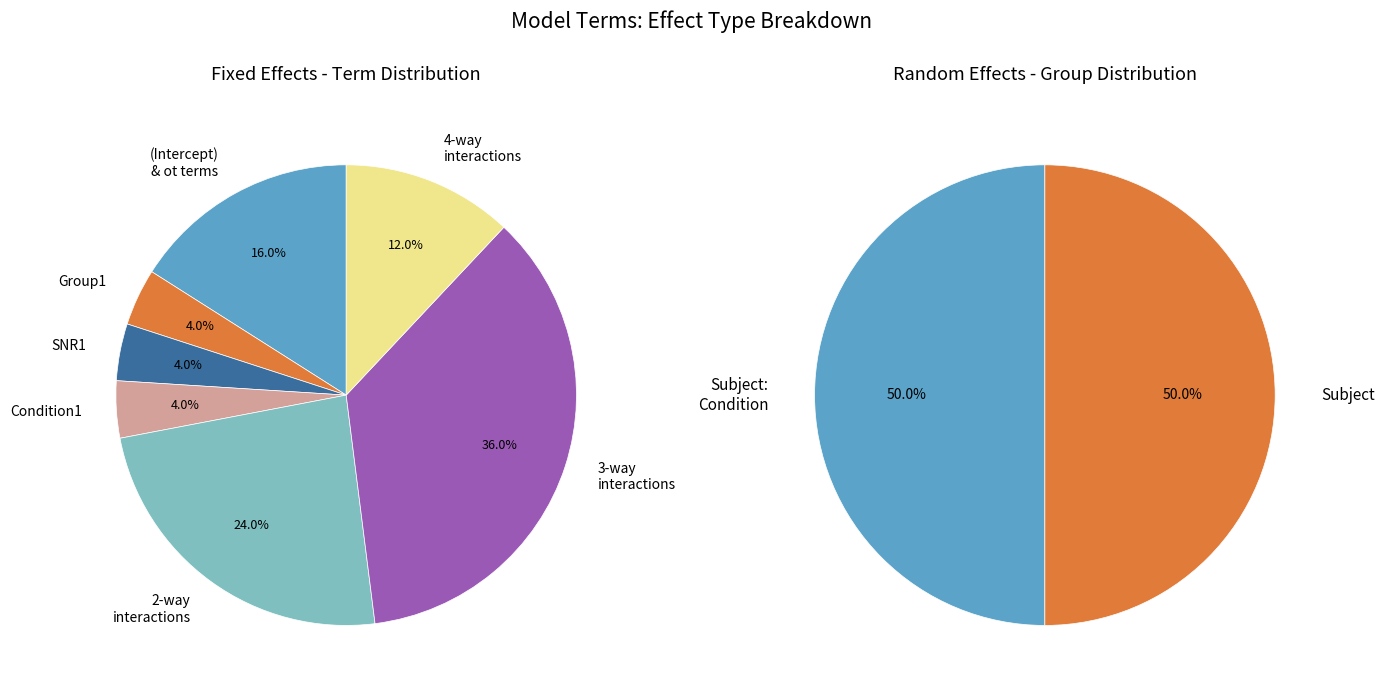

Approximately how many times larger is the value at fixed compared to ran_pars?

2.0